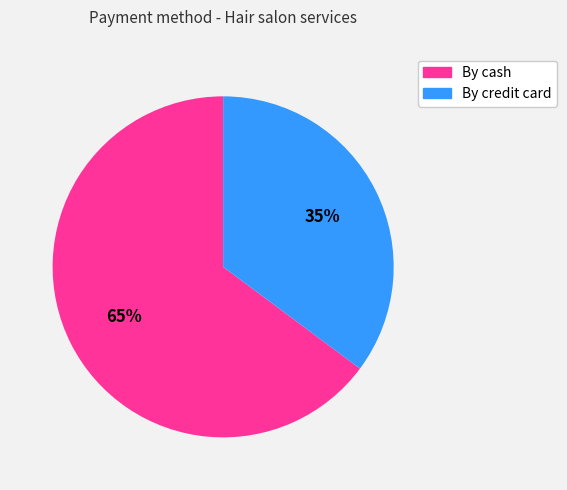

Is it true that By cash is 76% of the pie?

False